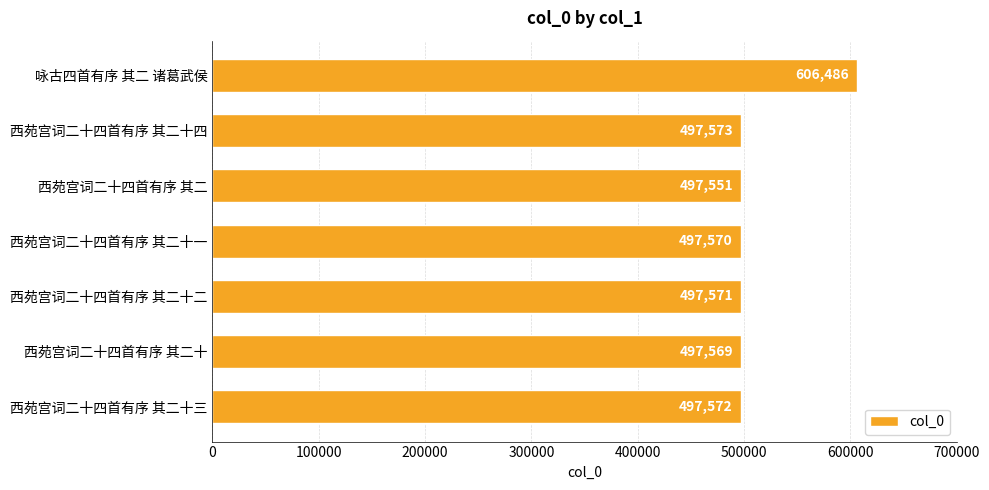

The chart shows a value of 175126 at 咏古四首有序 其二 诸葛武侯. True or false?

False